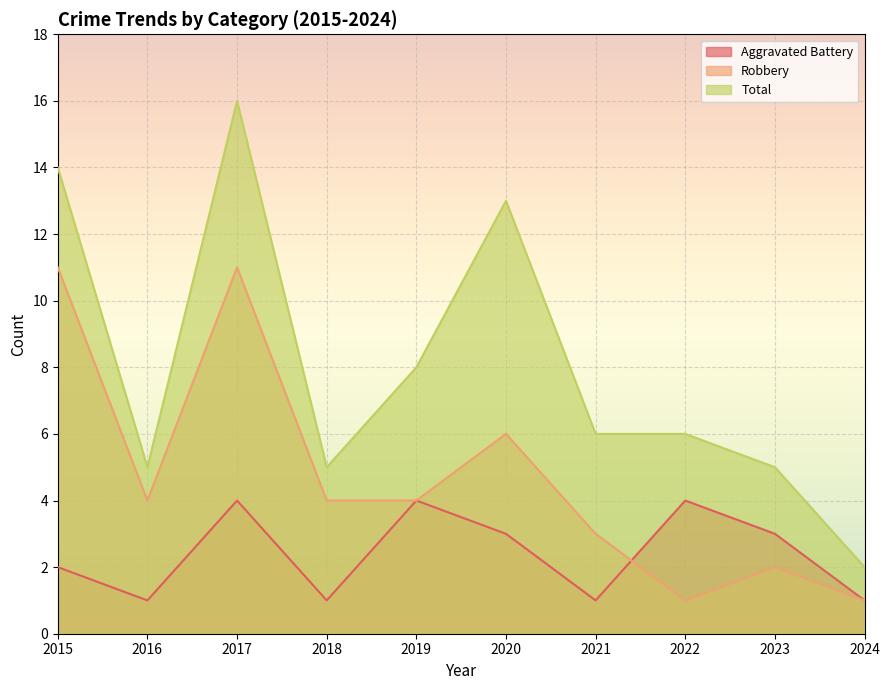

Where does the Total series first go above 6?

2015